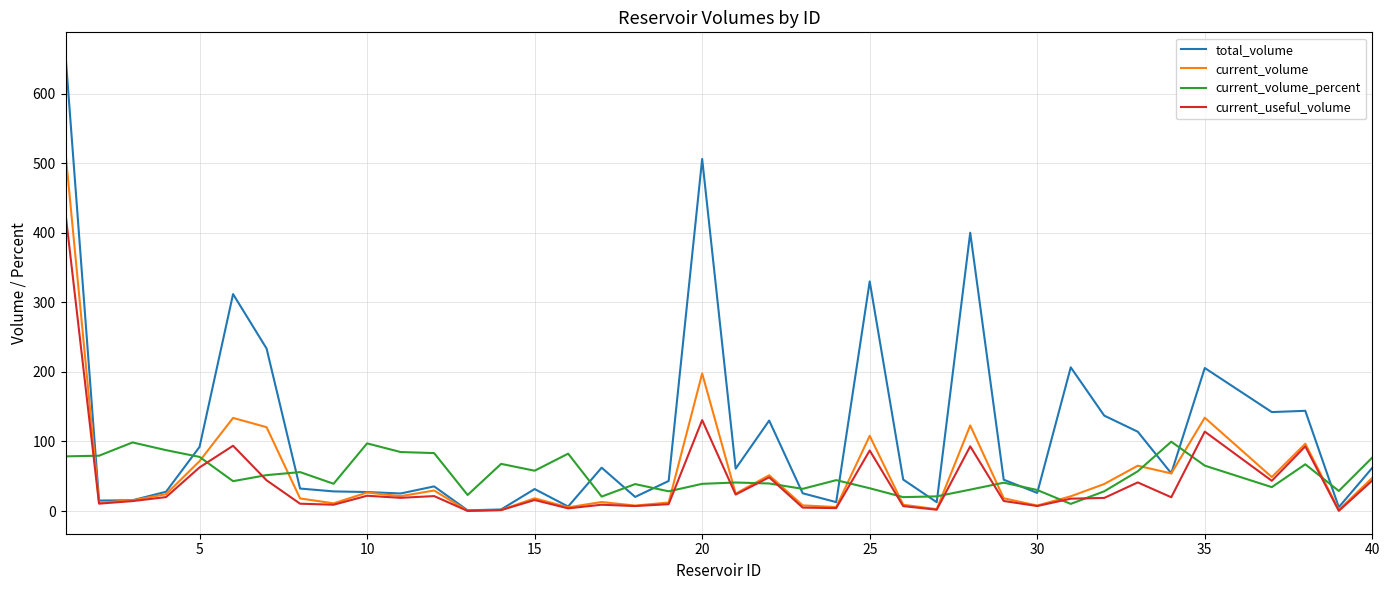

What is the maximum value shown in the chart?

655.3